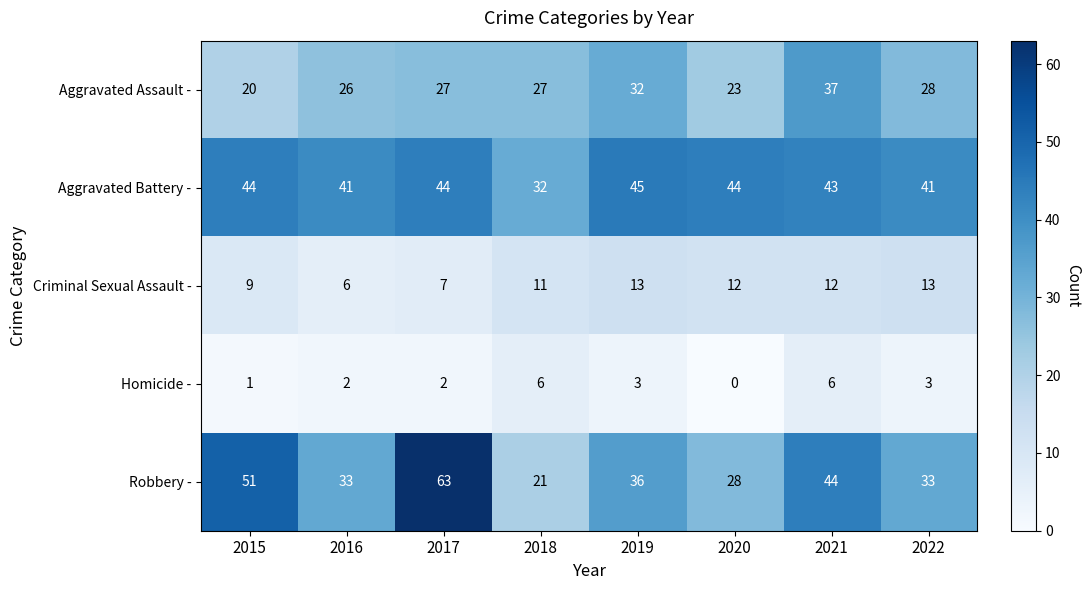

The value of Homicide - at 2016 is 2. True or false?

True